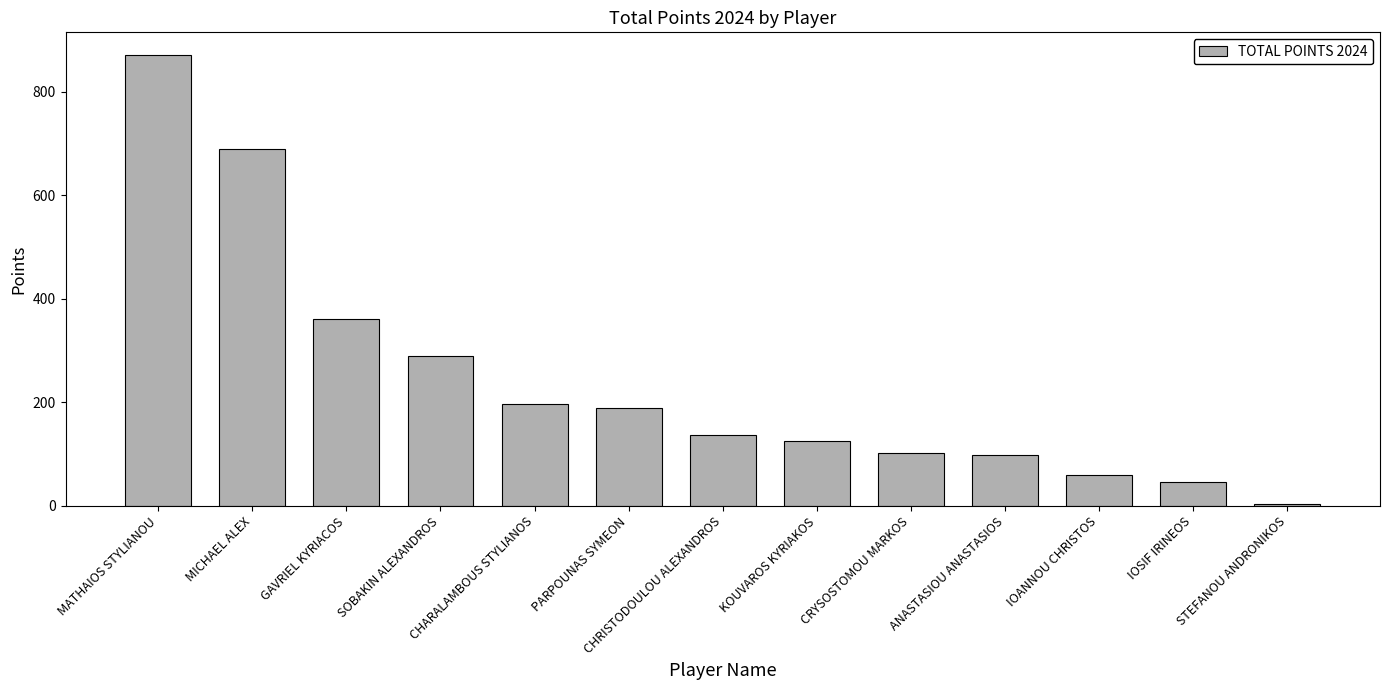

Which label corresponds to the smallest value in the chart?

STEFANOU ANDRONIKOS